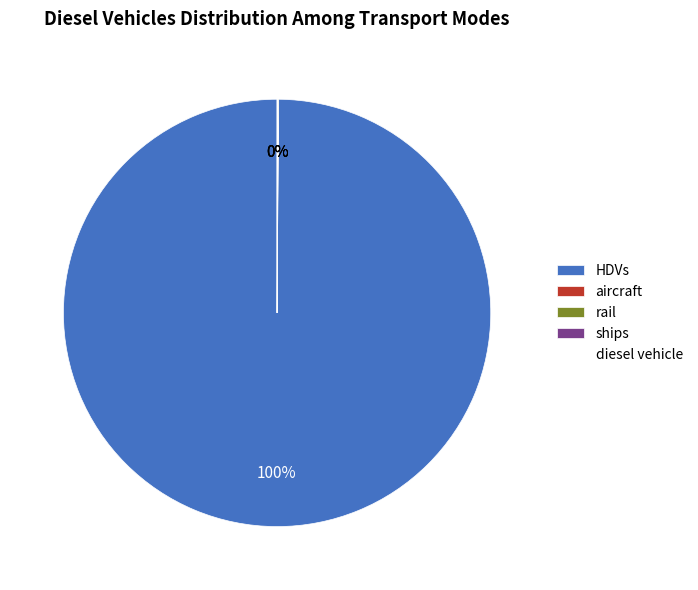

To the nearest percent, what is the difference between the largest and smallest slice percentages?

100%